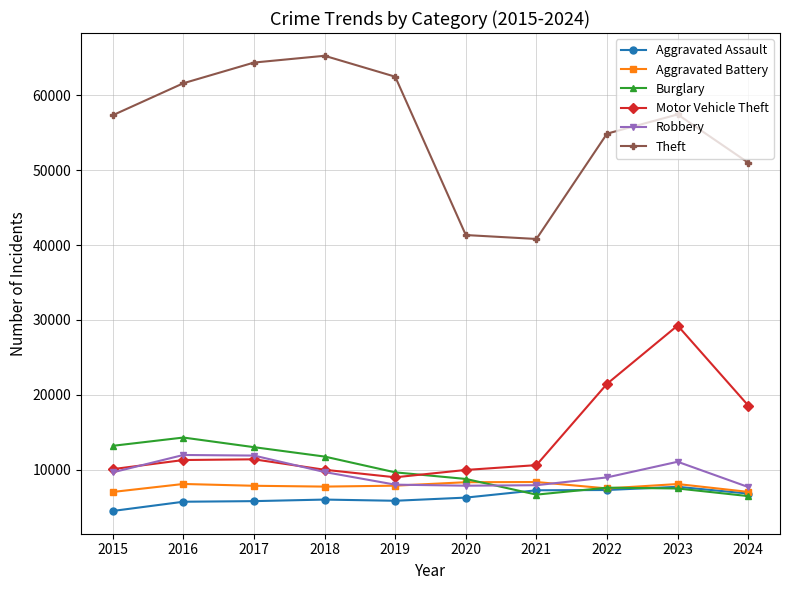

In Theft, how many points are higher than both neighbors (excluding endpoints)?

2